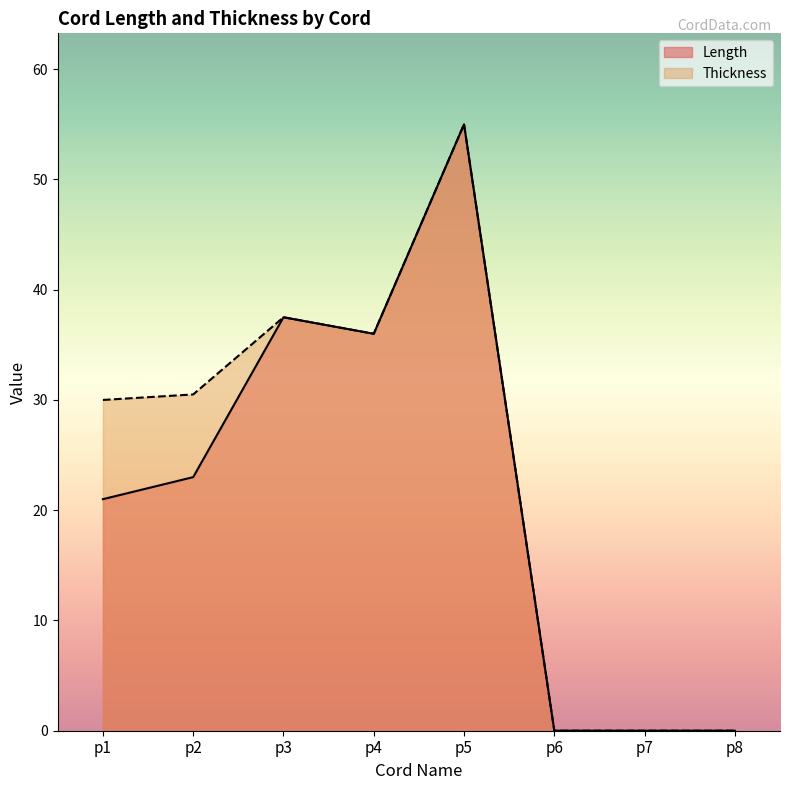

Reading right to left, transcribe all the data shown in this chart.

Length: 0.0	0.0	0.0	55.0	36.0	37.5	23.0	21.0
Thickness: 0.0	0.0	0.0	55.0	36.0	37.5	30.5	30.0